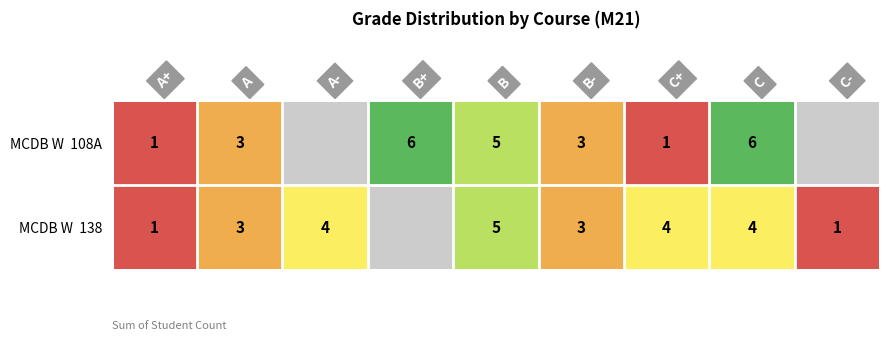

What is the total value across all series at C?

10